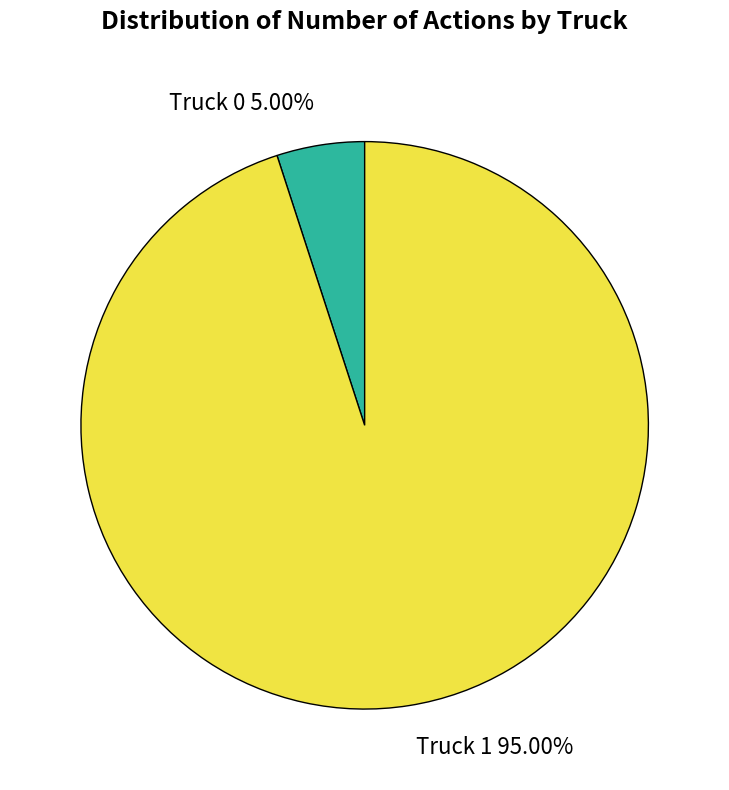

Is it true that Truck 1 is 95% of the pie?

True